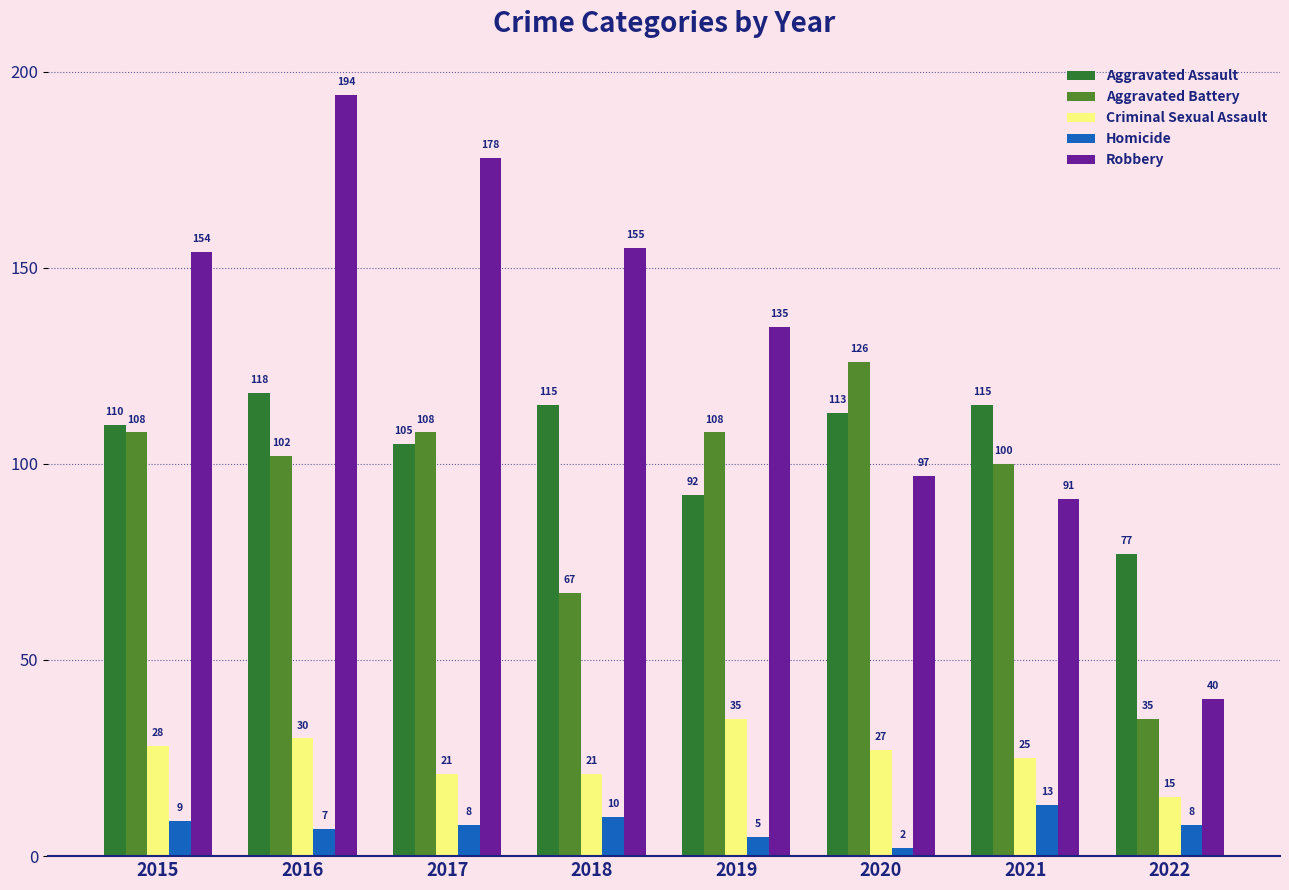

At 2016, list the series in order from smallest to largest.

Homicide, Criminal Sexual Assault, Aggravated Battery, Aggravated Assault, Robbery